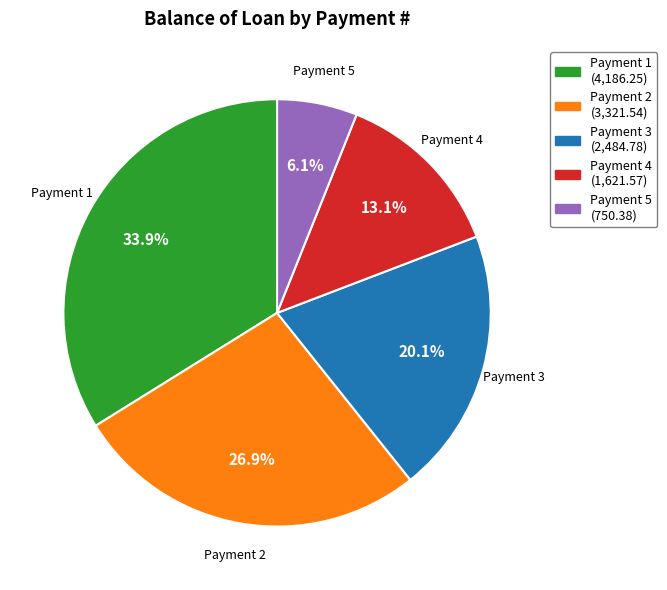

Combined, what portion of the pie is Payment 5 (750.38) and Payment 3 (2,484.78)?

26.2%